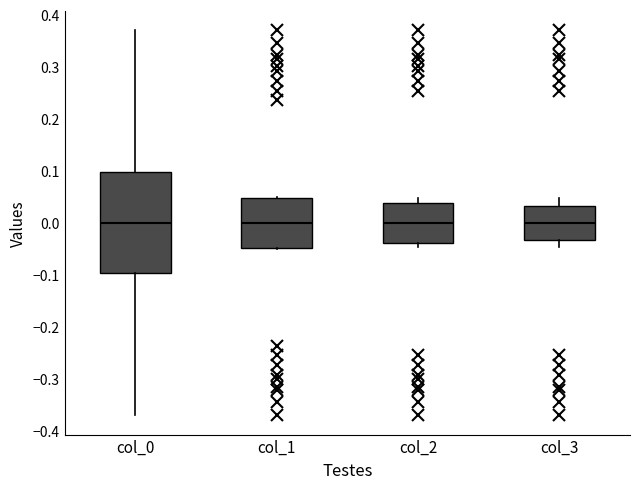

Comparing the boxes themselves (not the whiskers), which one is the tallest?

col_0